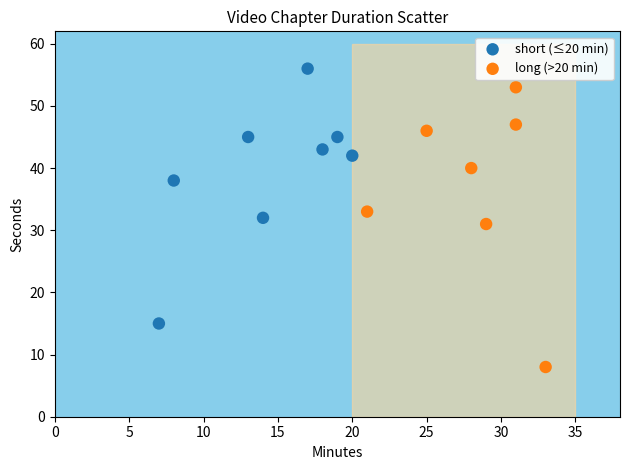

Which series contains the highest Y value?

short (≤20 min)